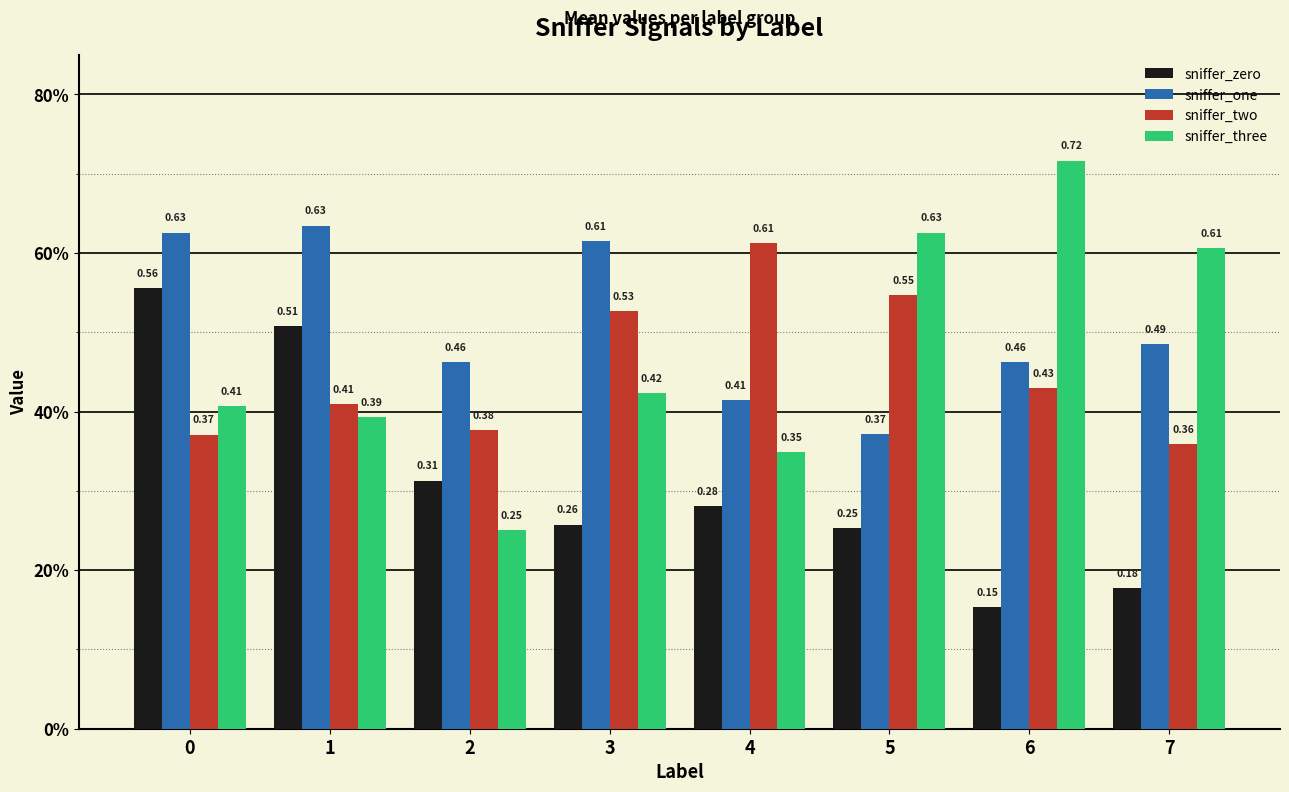

Reading right to left, what are all the values shown in this chart?

sniffer_zero: 0.2	0.2	0.3	0.3	0.3	0.3	0.5	0.6
sniffer_one: 0.5	0.5	0.4	0.4	0.6	0.5	0.6	0.6
sniffer_two: 0.4	0.4	0.5	0.6	0.5	0.4	0.4	0.4
sniffer_three: 0.6	0.7	0.6	0.3	0.4	0.2	0.4	0.4